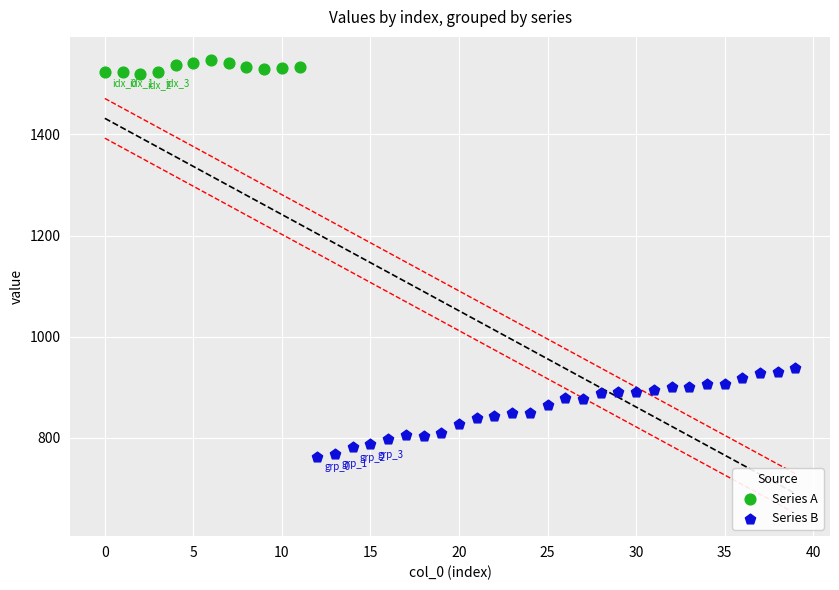

Which series contains the lowest Y value?

Series B